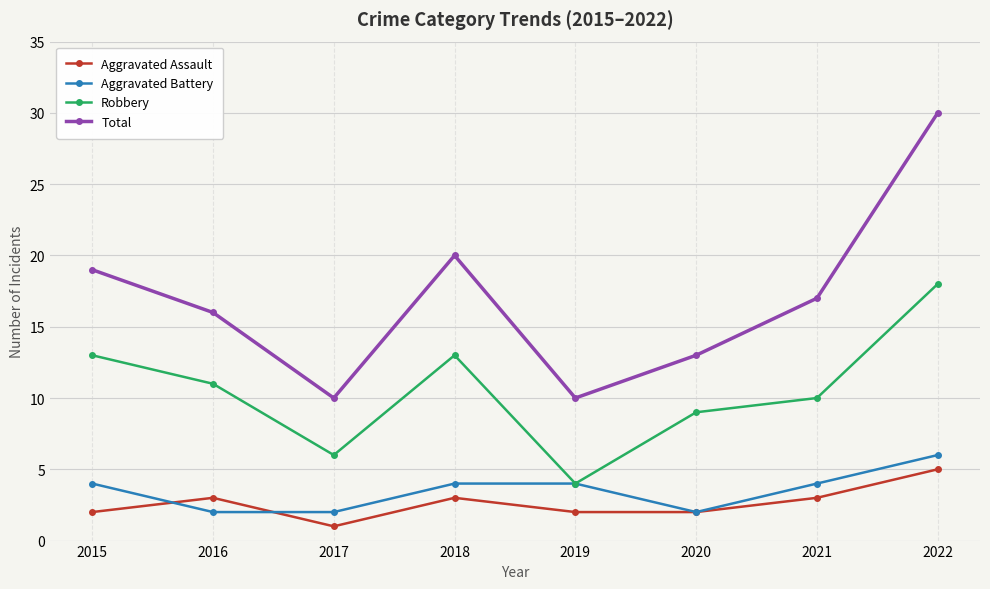

What is the total value across all series at 2020?

26